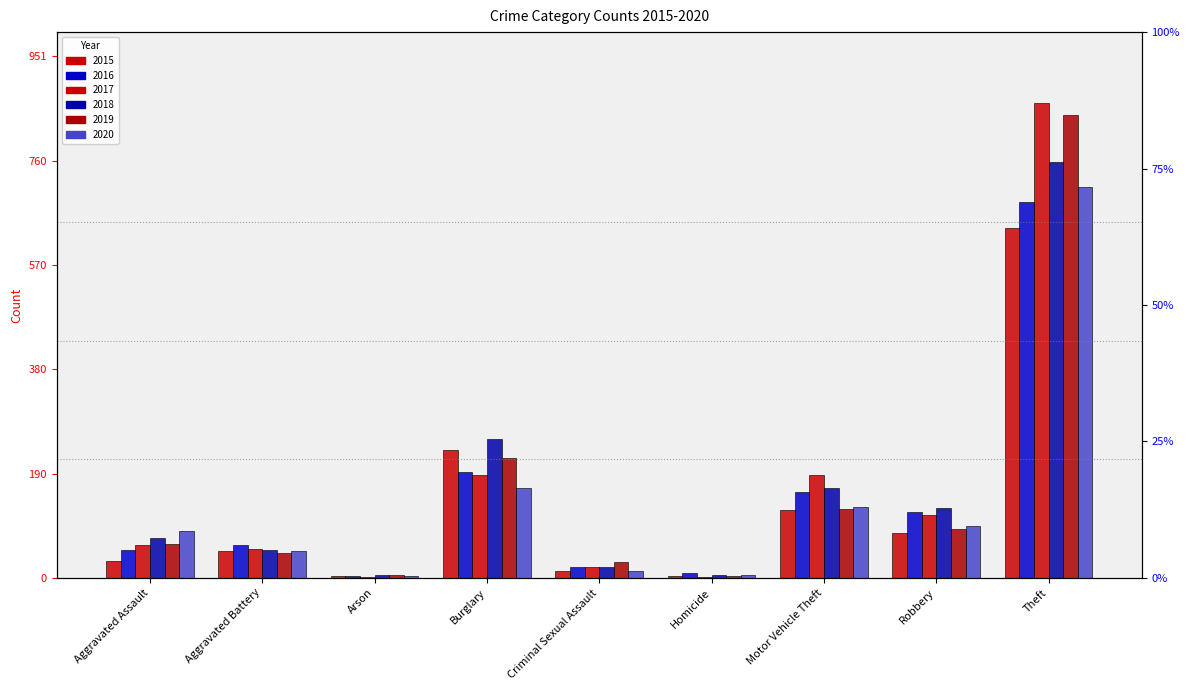

At Burglary, list the series in order from largest to smallest.

2018, 2015, 2019, 2016, 2017, 2020